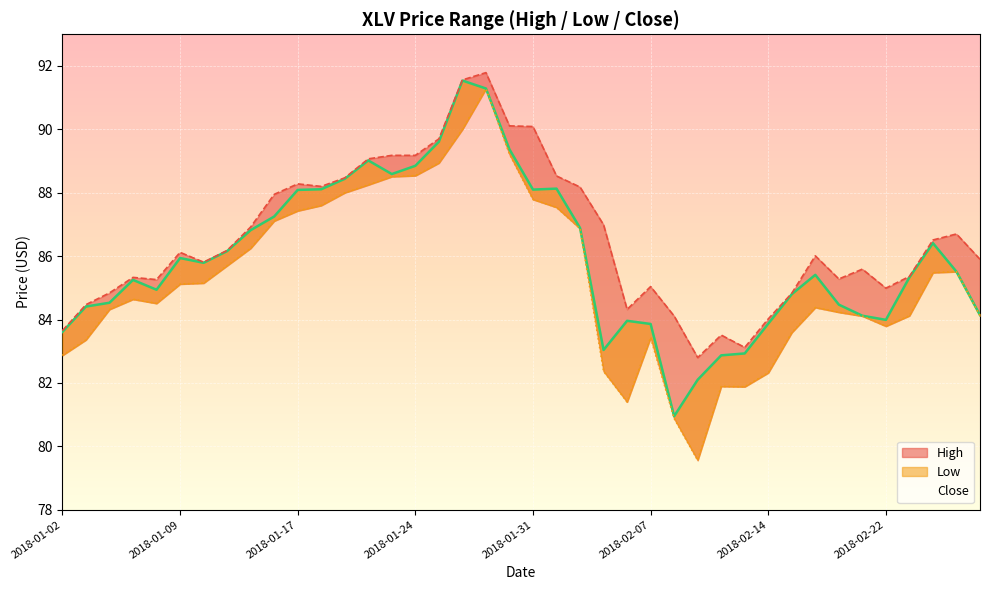

Is it true that High equals 153.0 at 2018-01-09?

False